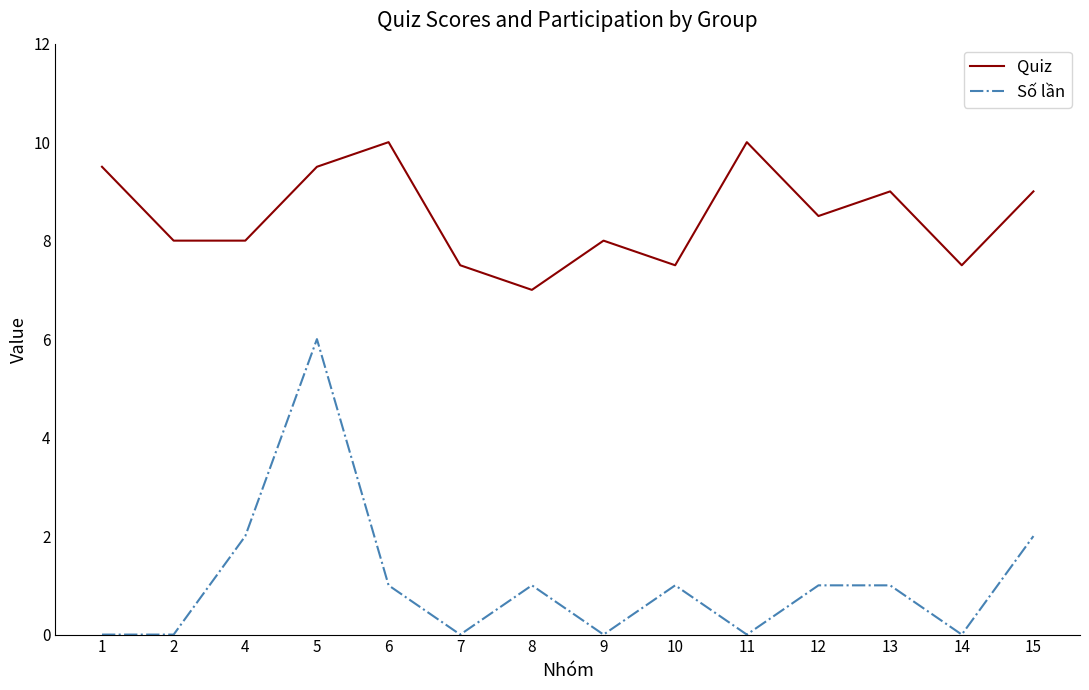

What is the difference between the maximum and minimum values in the Số lần series?

6.0